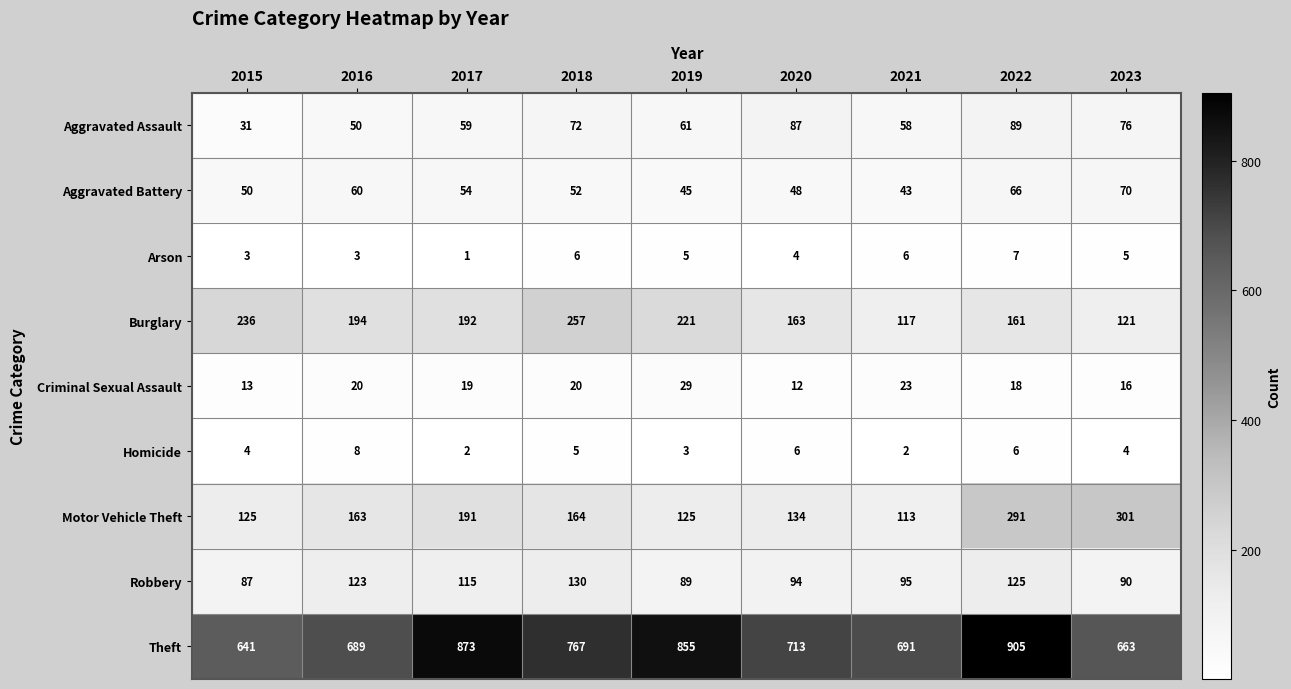

Which series has the largest range (max minus min)?

Theft